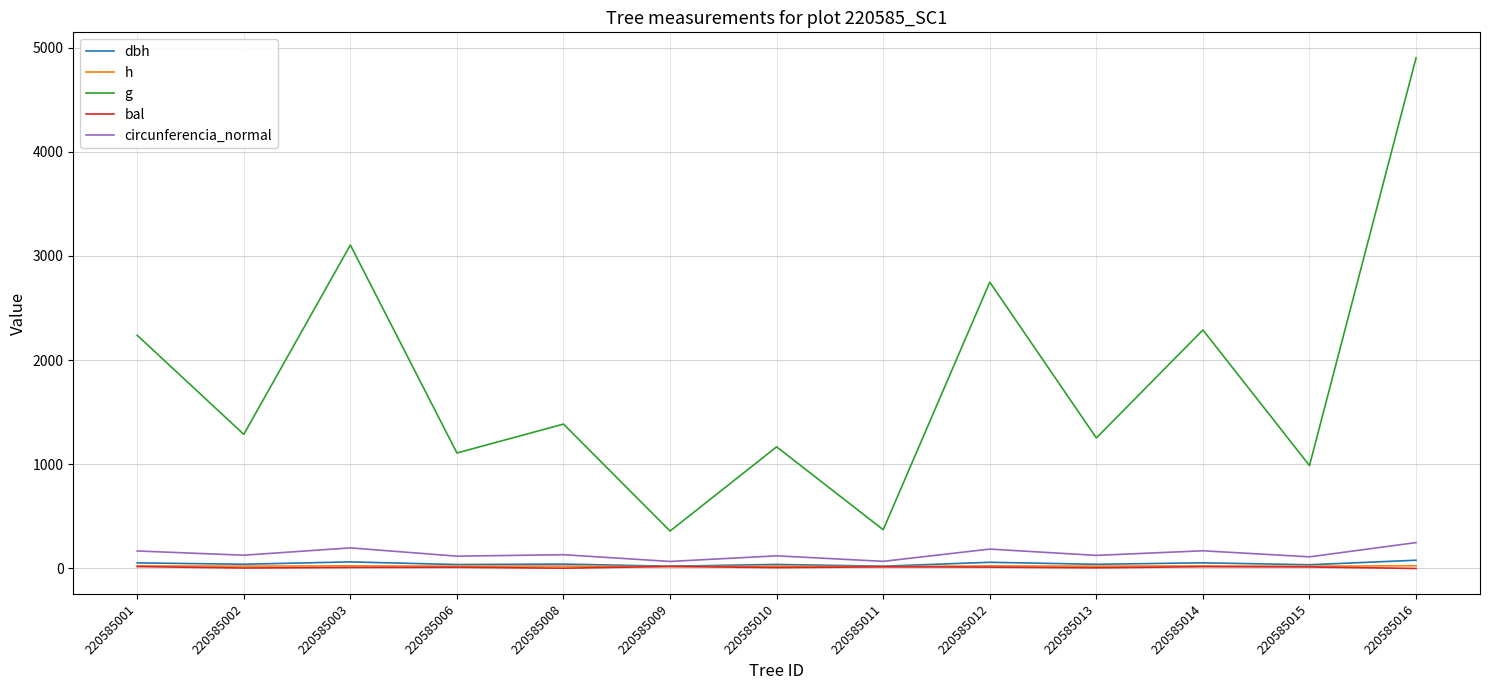

The dbh series shows 40.5 at 220585002. True or false?

True